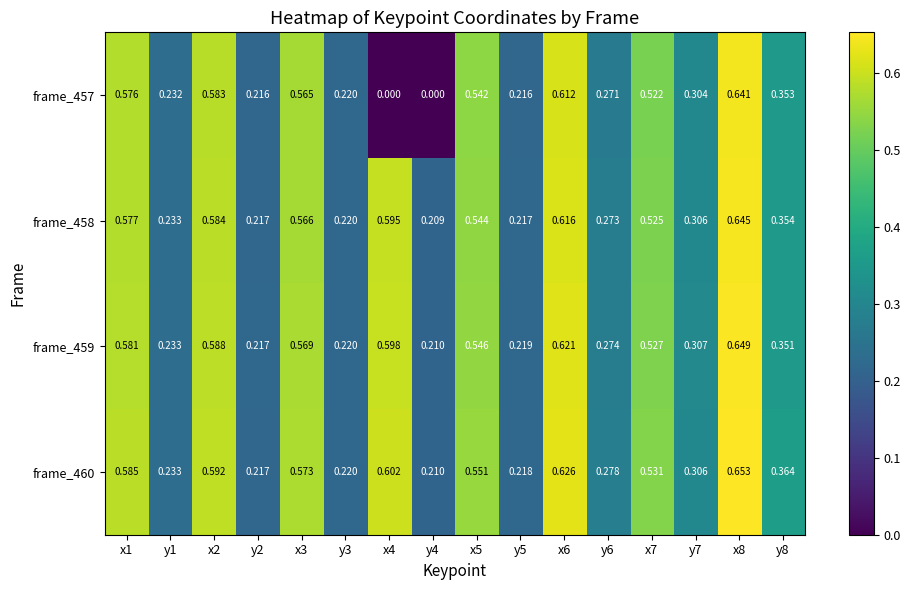

Is the value of frame_459 at y5 greater than the value of frame_458 at x3?

No